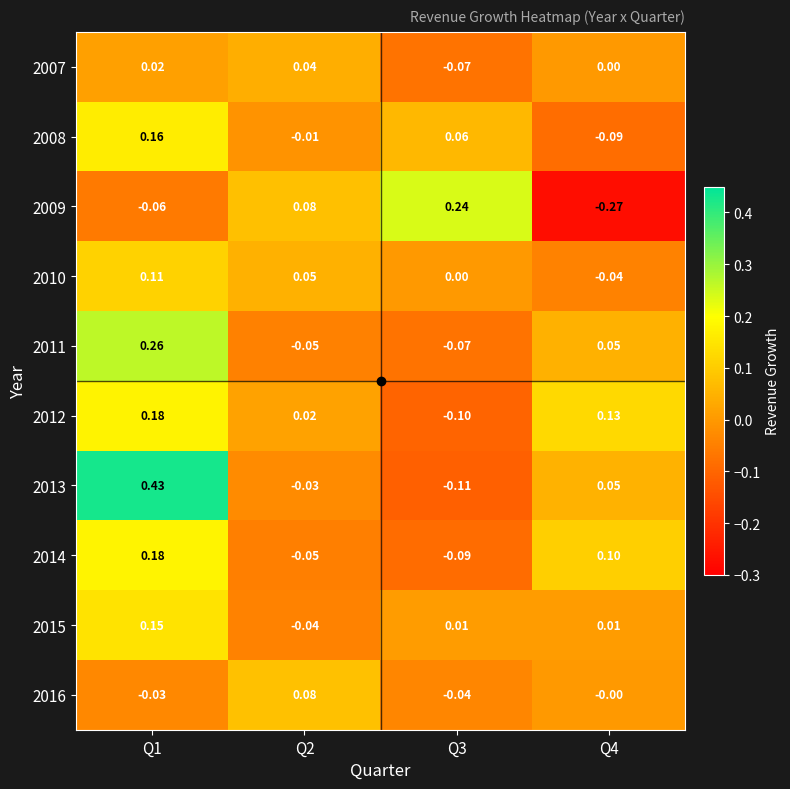

Is the value of 2009 at Q4 greater than the value of 2010 at Q4?

No